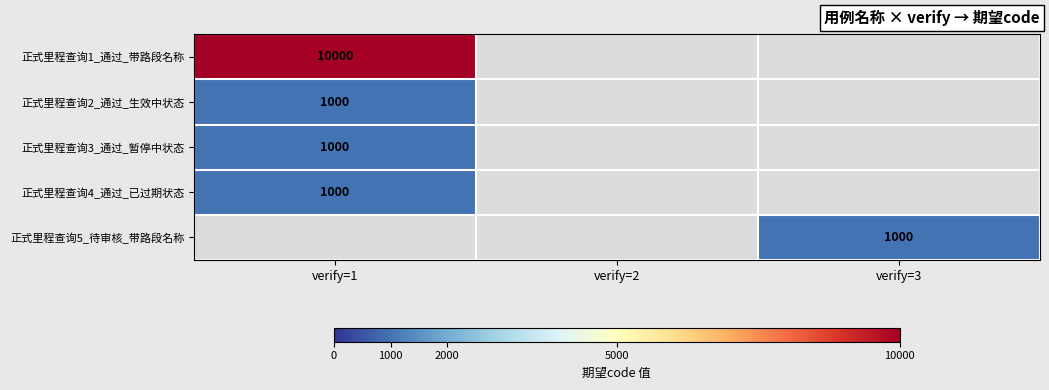

The 正式里程查询4_通过_已过期状态 series shows 273.8 at verify=1. True or false?

False